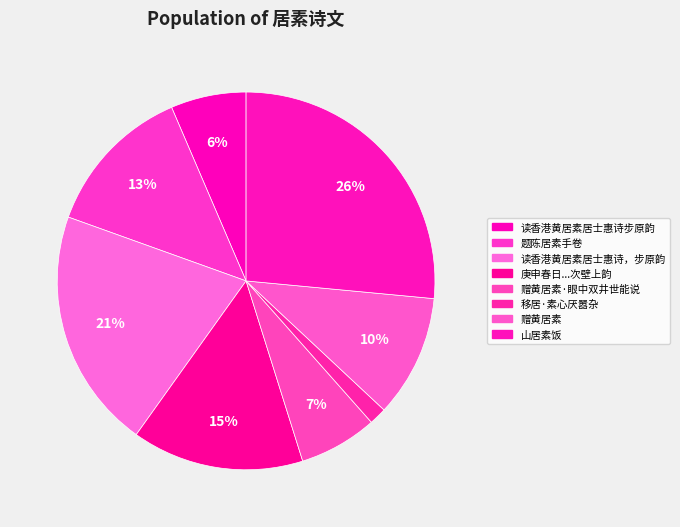

Count the number of slices in the pie.

8